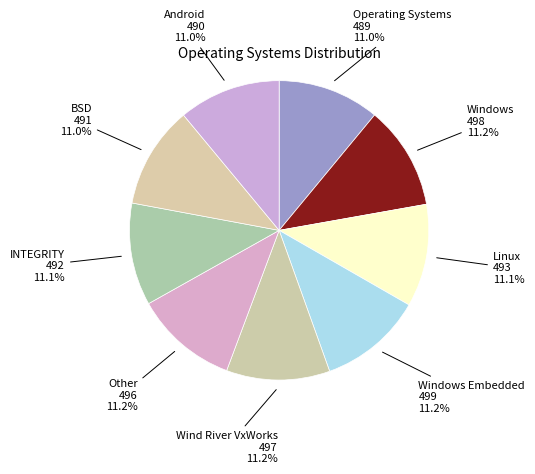

How many segments does this pie chart have?

9